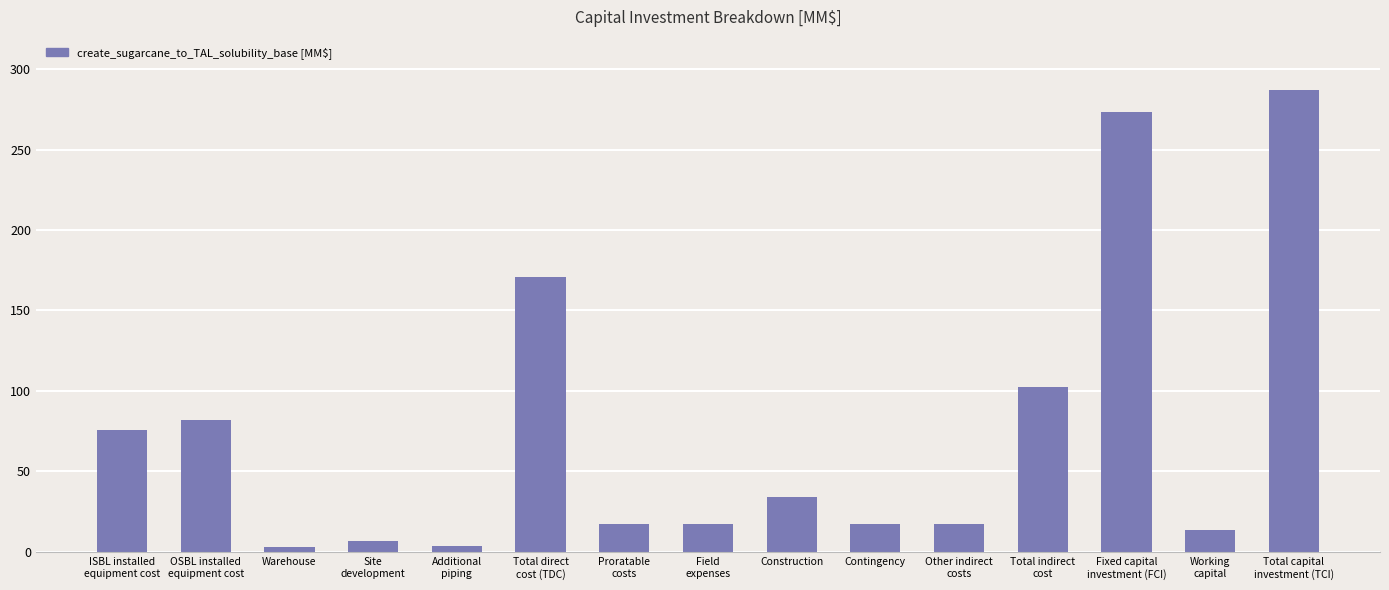

What is the label of the 10th bar from the left?

Contingency